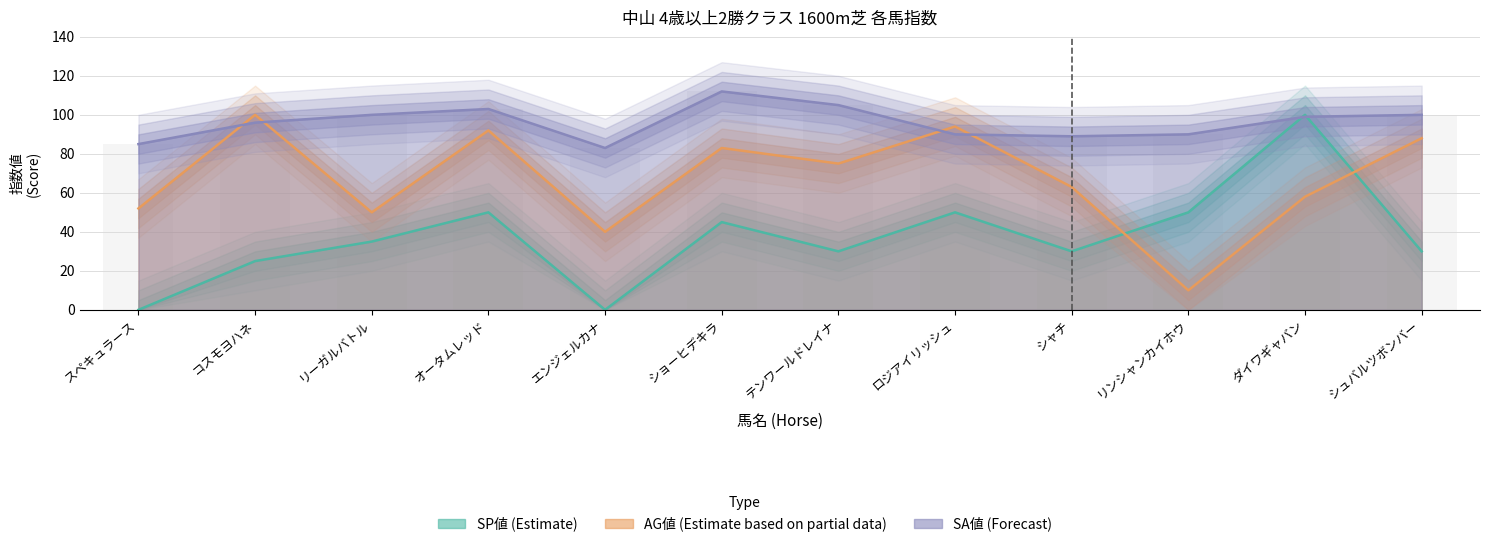

What is the difference between the highest and lowest values at エンジェルカナ?

83